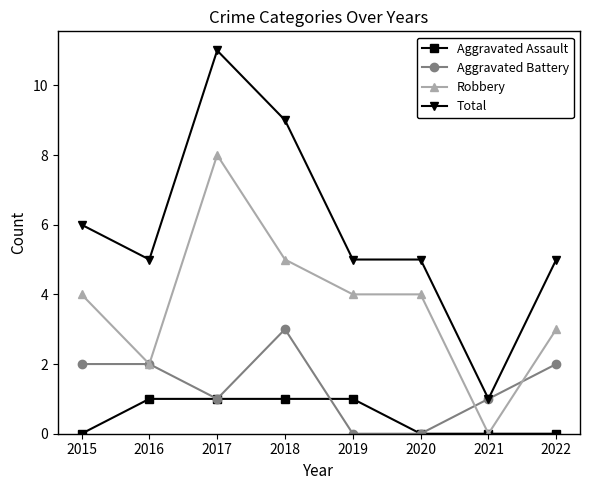

What is the maximum value shown in the chart?

11